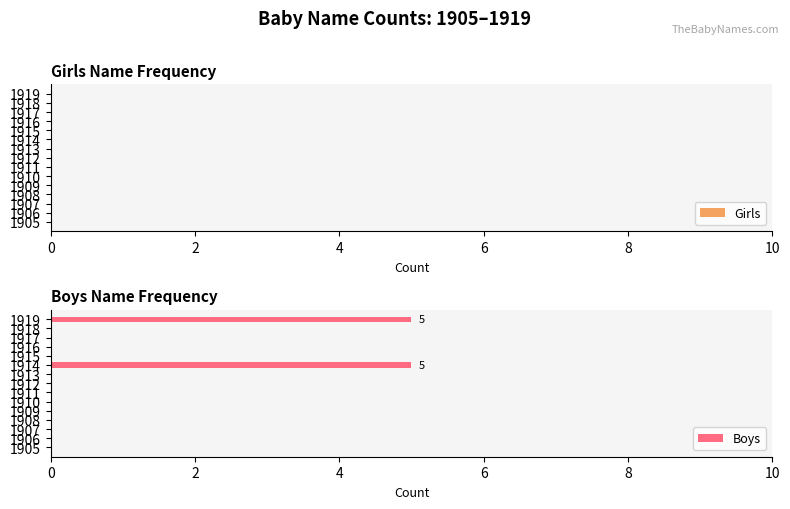

What is the maximum value shown in the chart?

5